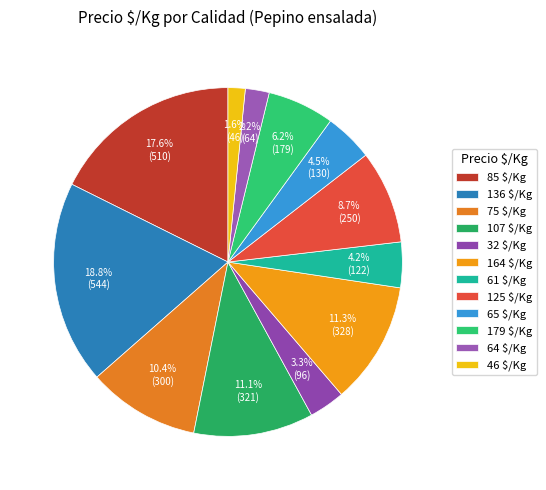

How many segments does this pie chart have?

12